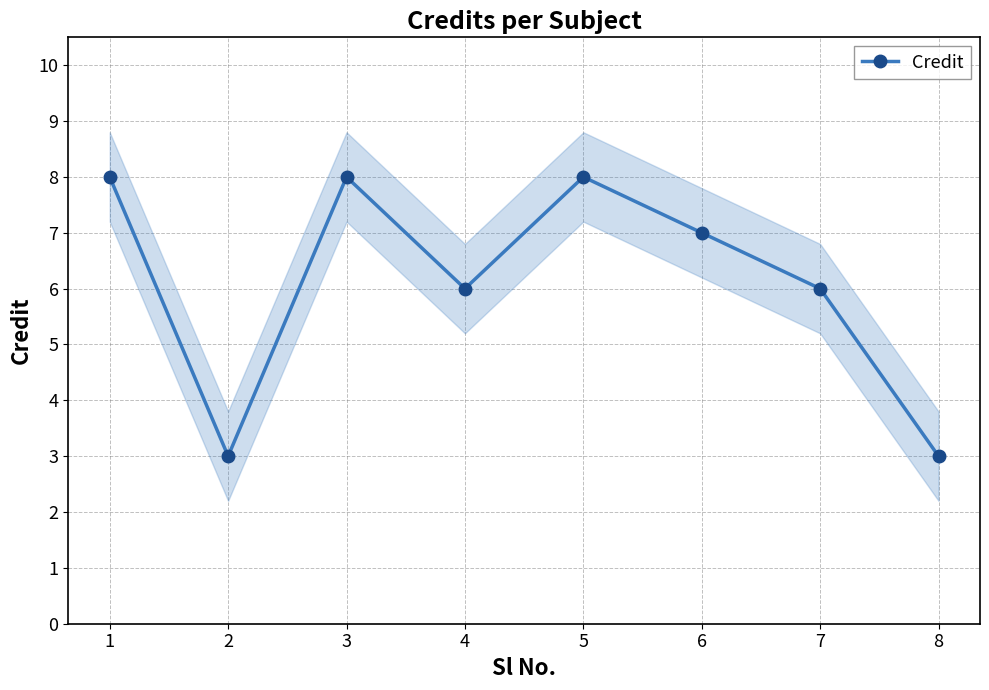

How many points are lower than both their immediate neighbors (excluding endpoints)?

2